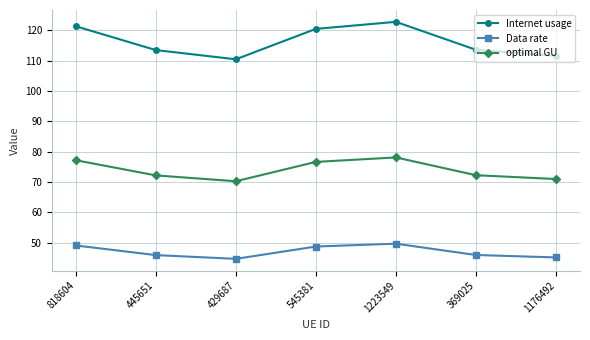

What is the value of the Internet usage point at the 7th from the left?

111.6